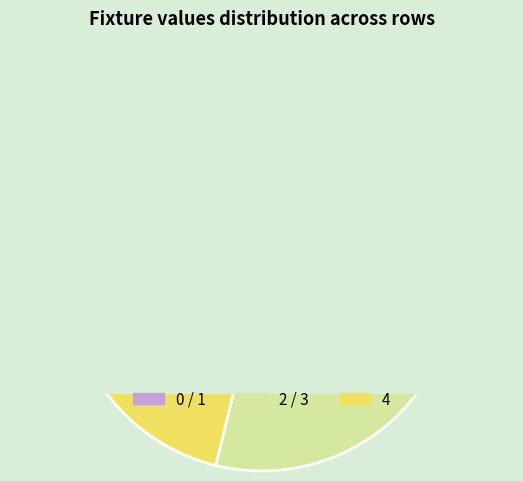

To the nearest percent, what is the combined percentage of 2 and 1?

40%